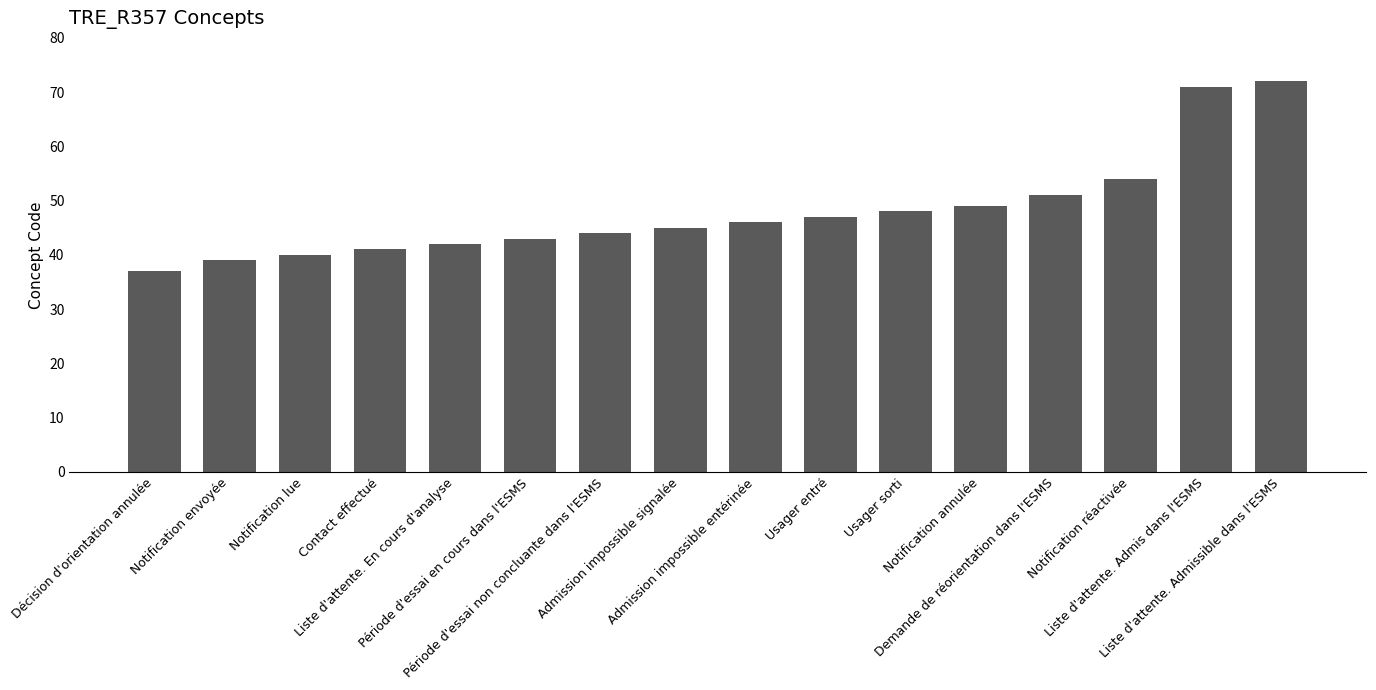

The value at Décision d'orientation annulée is 8. True or false?

False